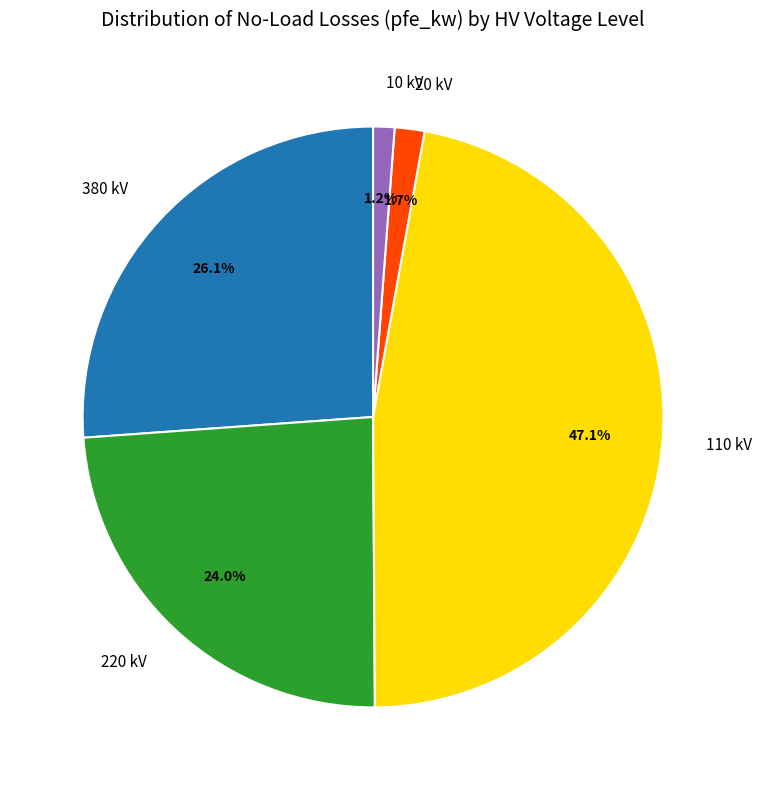

How many slices are in this pie chart?

5